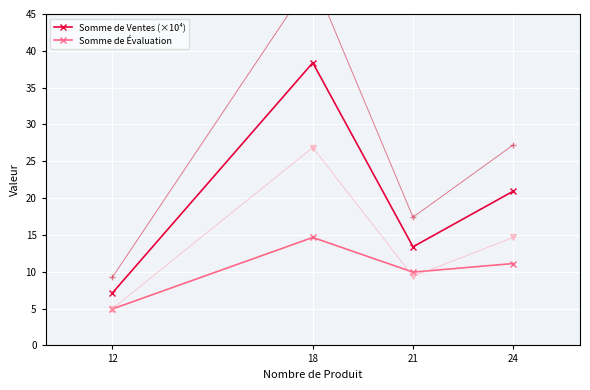

At 18, list the series in order from smallest to largest.

Somme de Évaluation, Somme de Ventes (×10⁴)